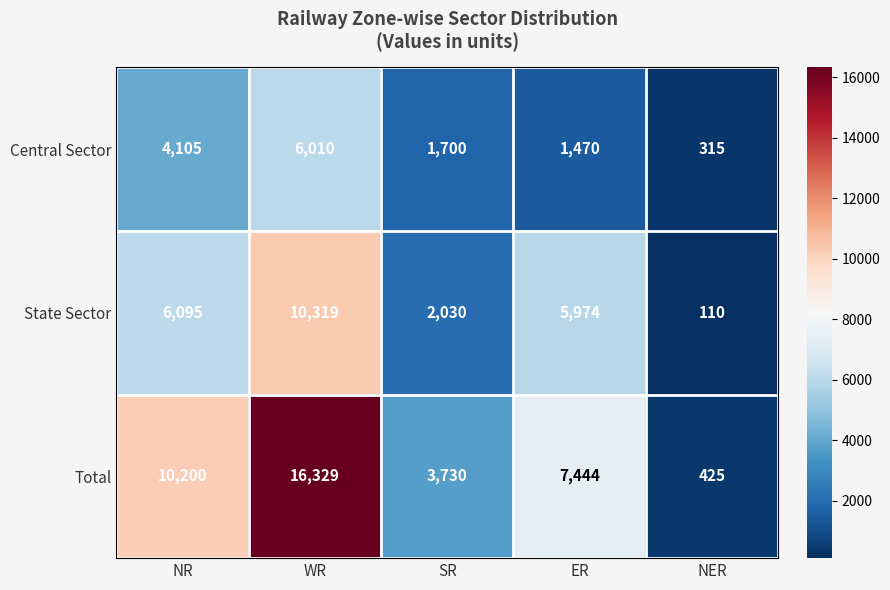

What is the difference between the highest and lowest values at ER?

5974